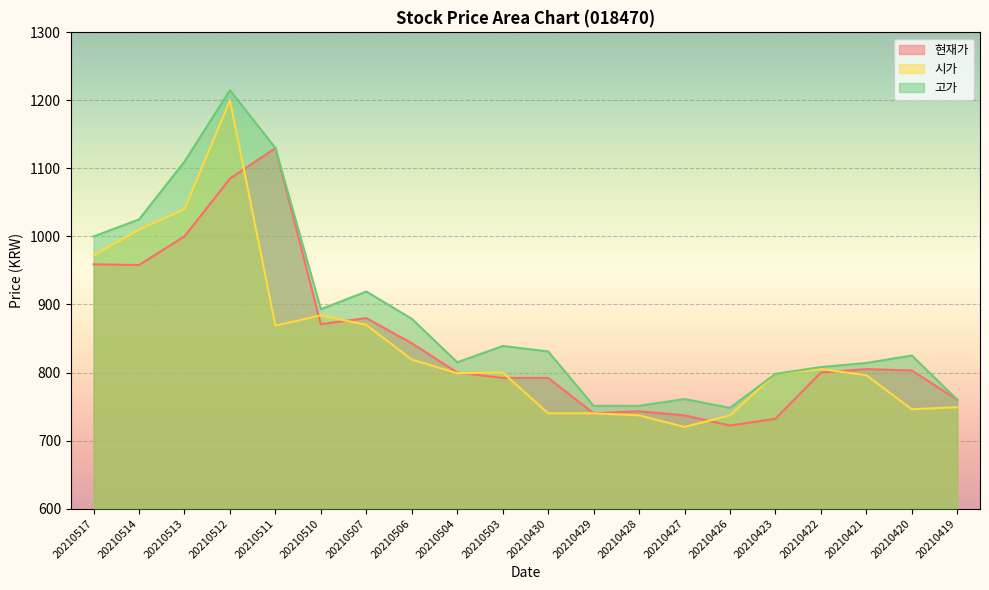

What is the value of the 현재가 point at the 18th from the left?

805